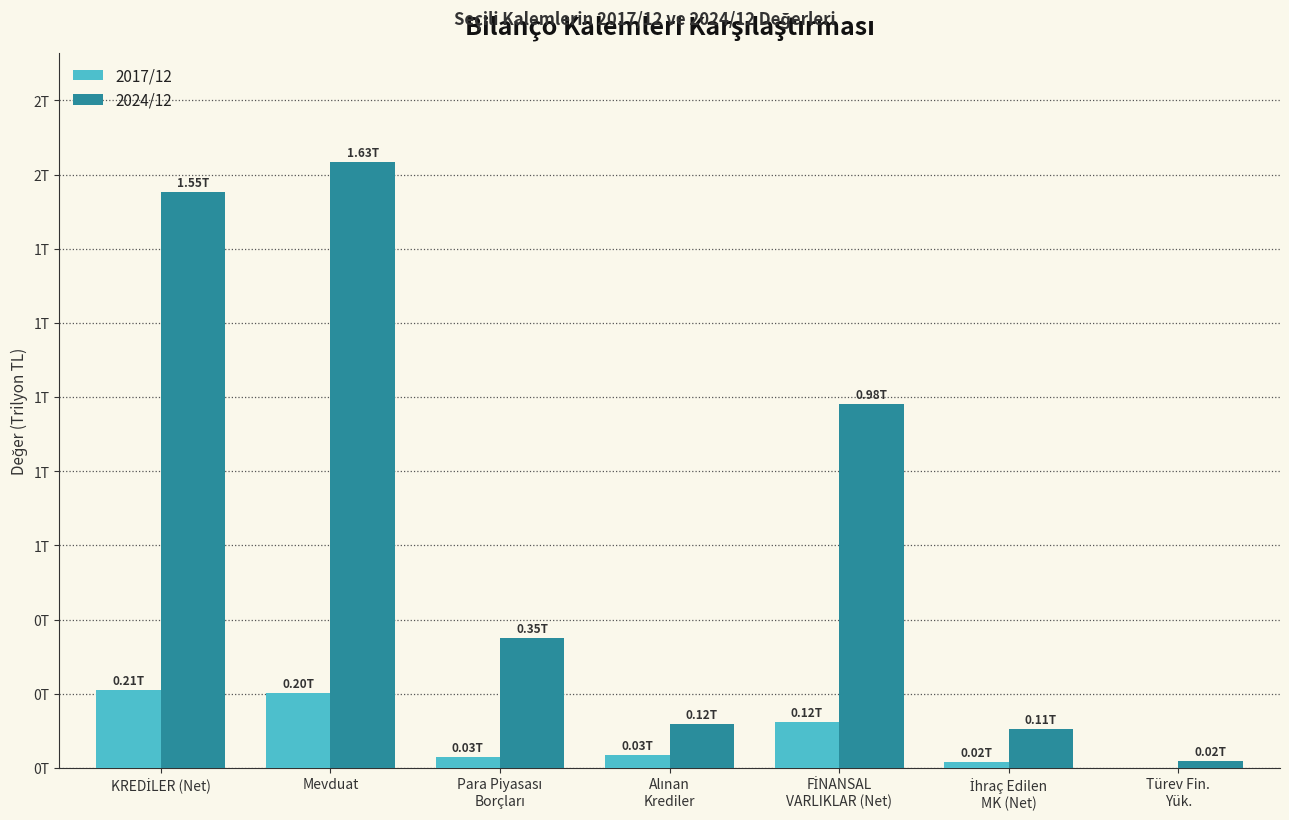

Which label corresponds to the smallest value in the chart?

Türev Fin.
Yük.